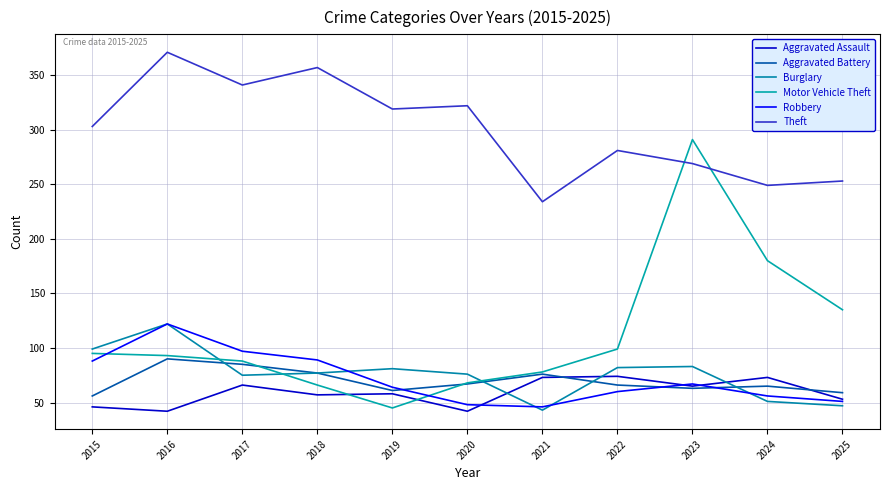

List the series in order of their peak value, highest first.

Theft, Motor Vehicle Theft, Burglary, Robbery, Aggravated Battery, Aggravated Assault